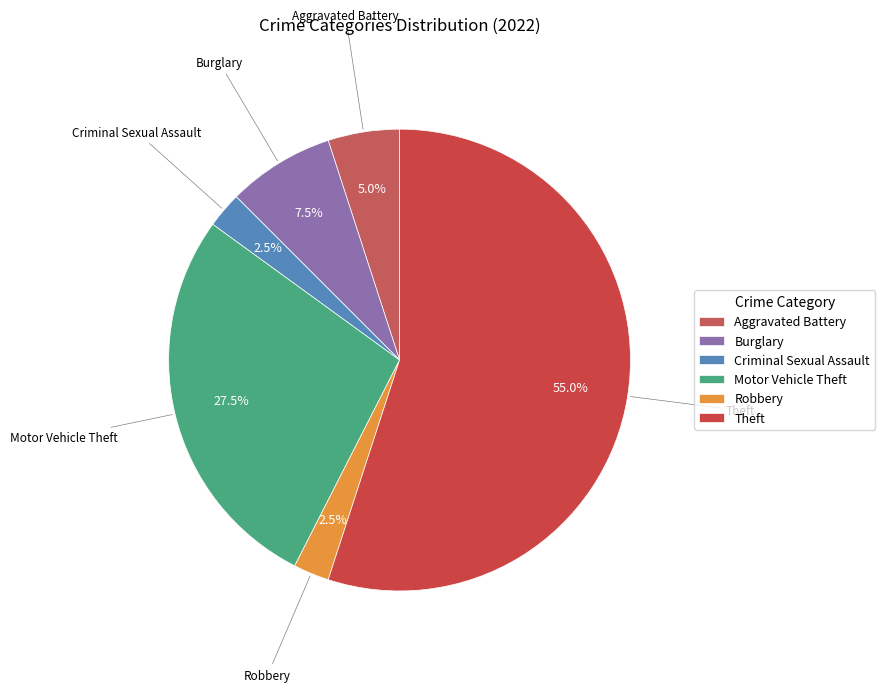

What is the majority slice?

Theft